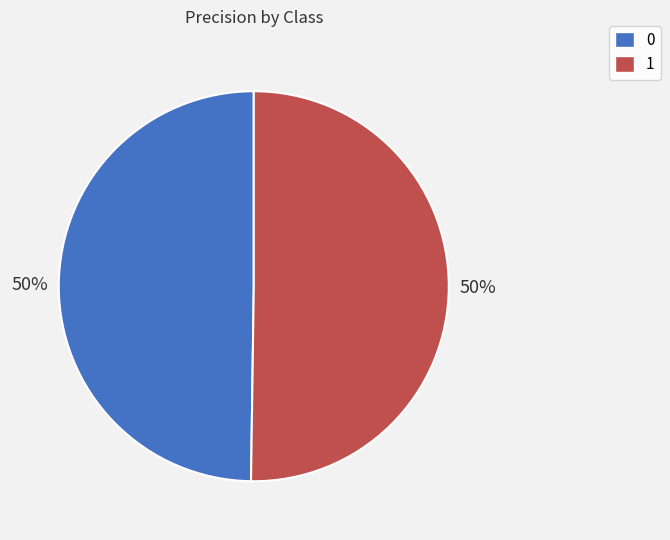

Do 0 and 1 together represent more than half of the pie?

Yes